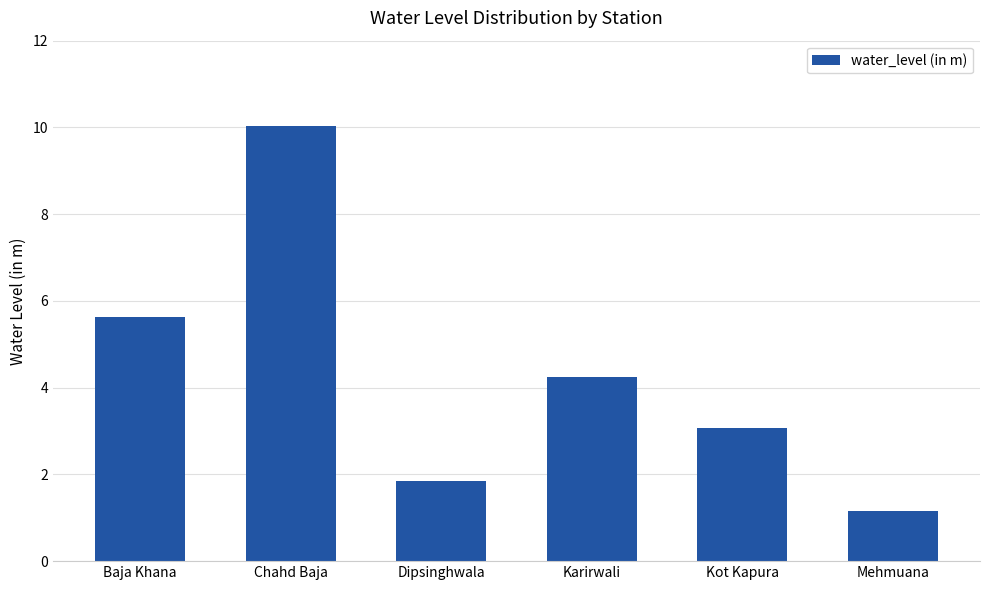

At which label does the data first exceed 4?

Baja Khana